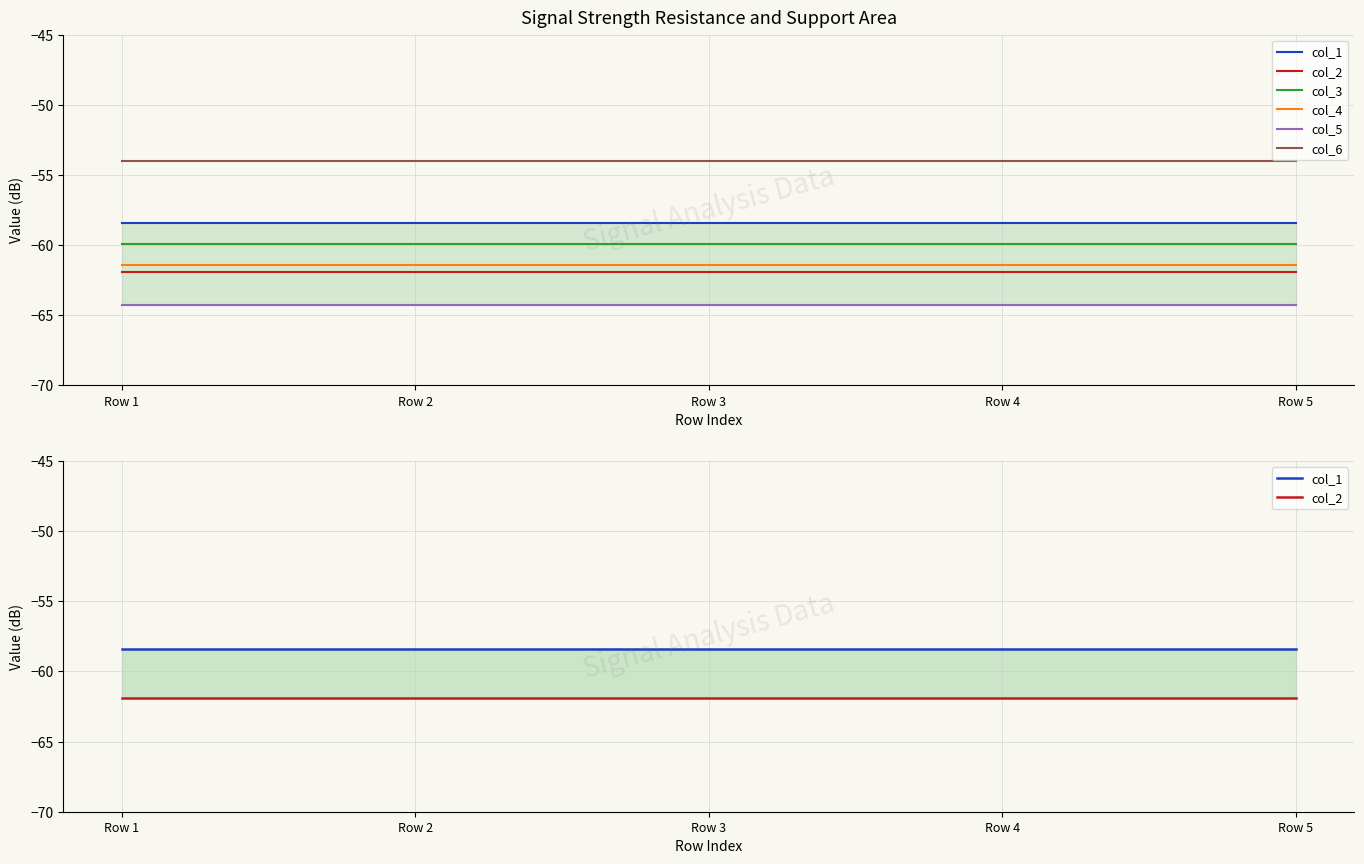

Which category has the lowest value across all series?

Row 1